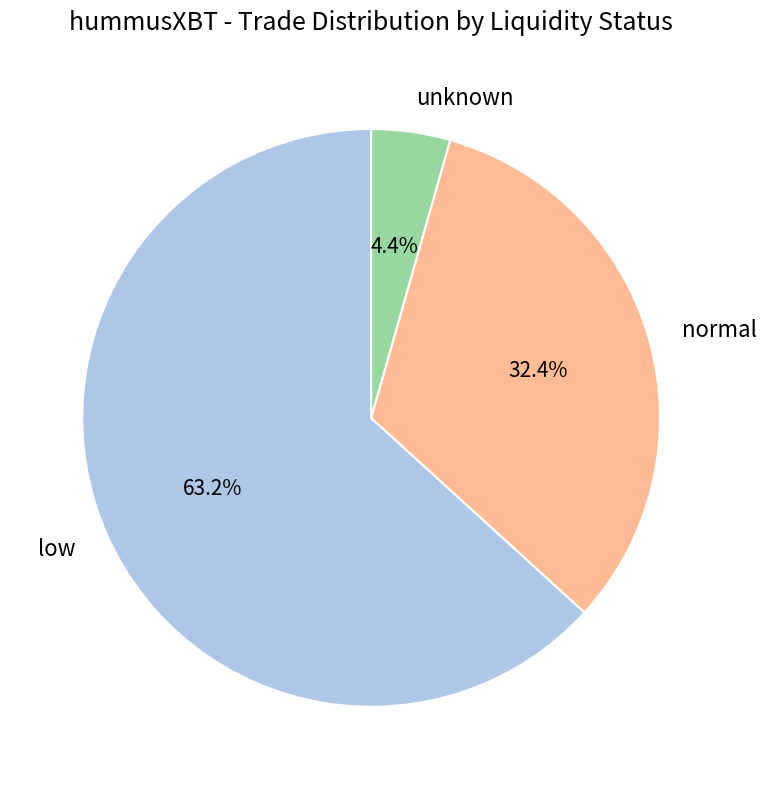

Is there any slice that represents more than half of the pie?

Yes